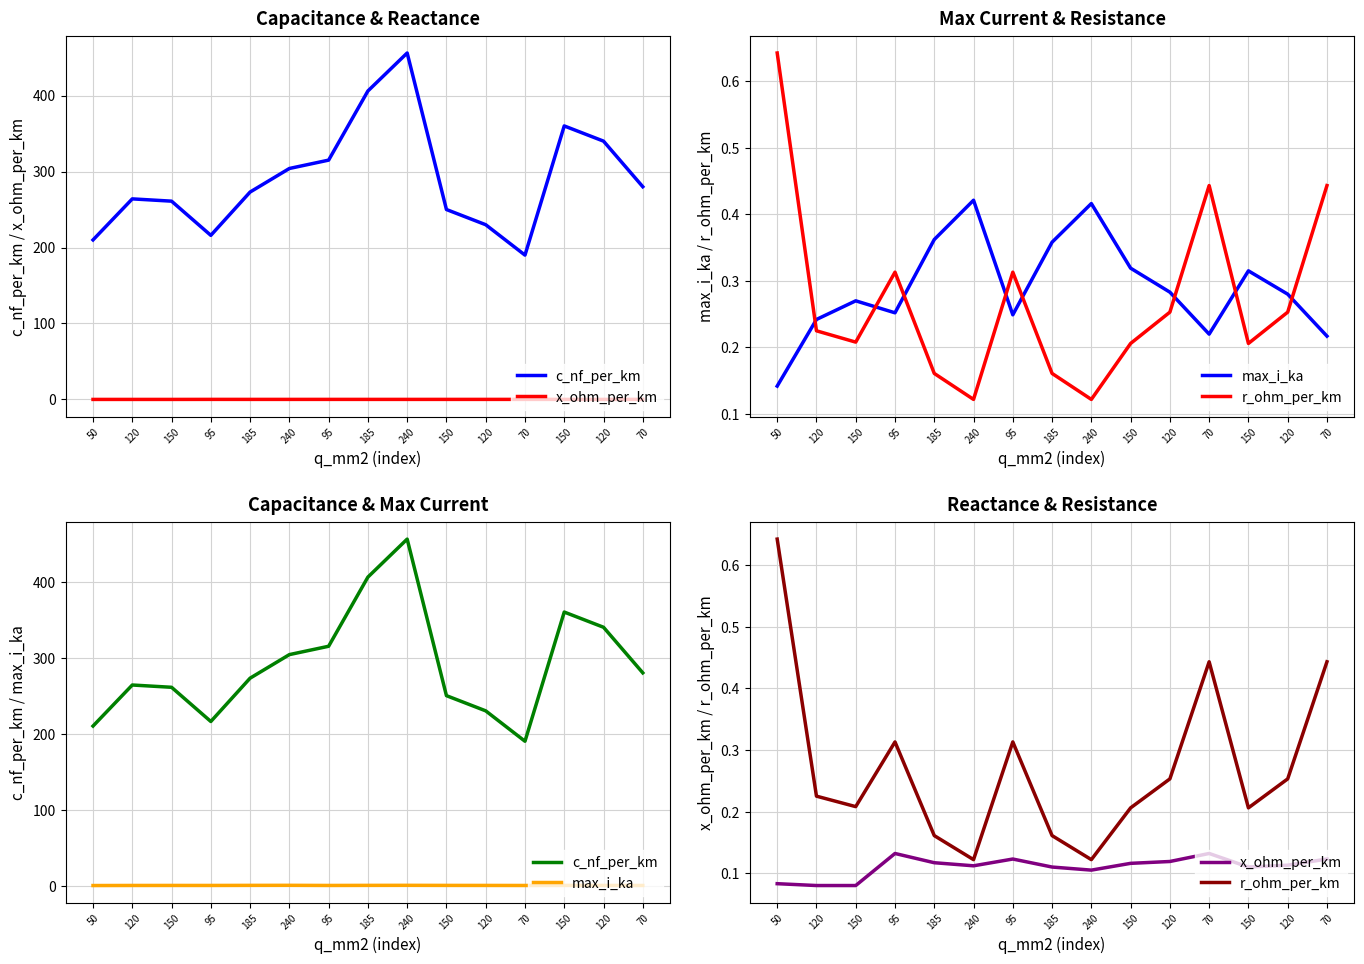

Which series changed the most between 150 and 150?

c_nf_per_km